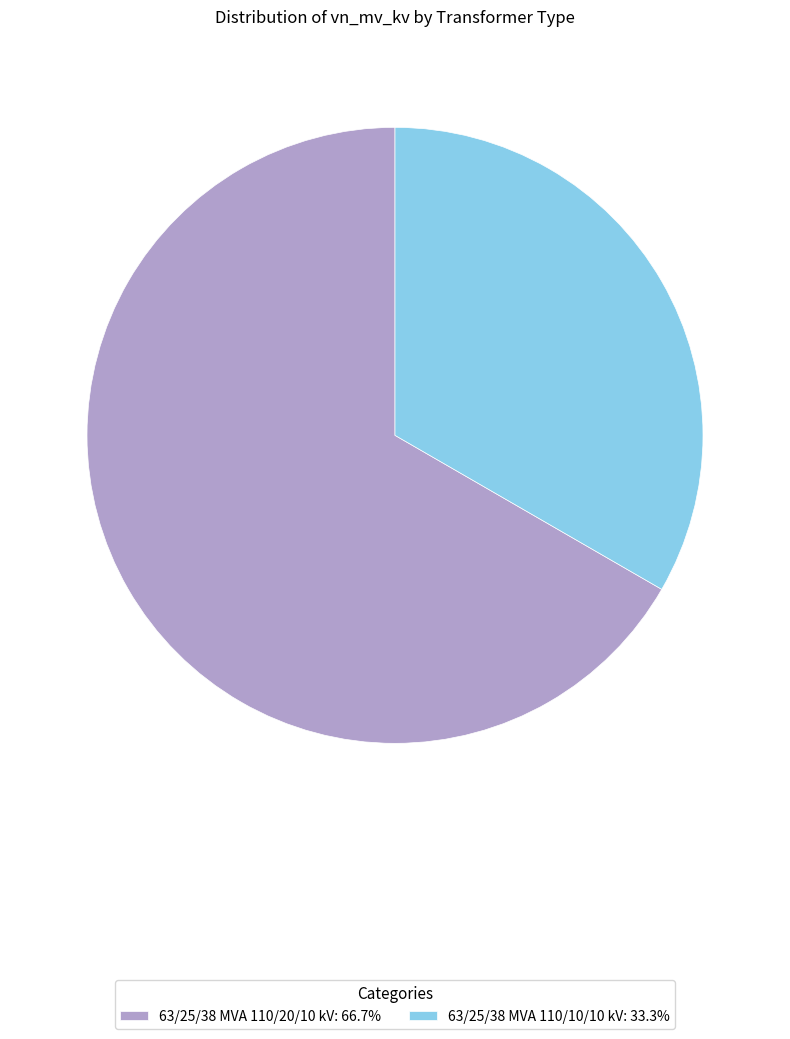

Which slice is the smallest?

63/25/38 MVA 110/10/10 kV